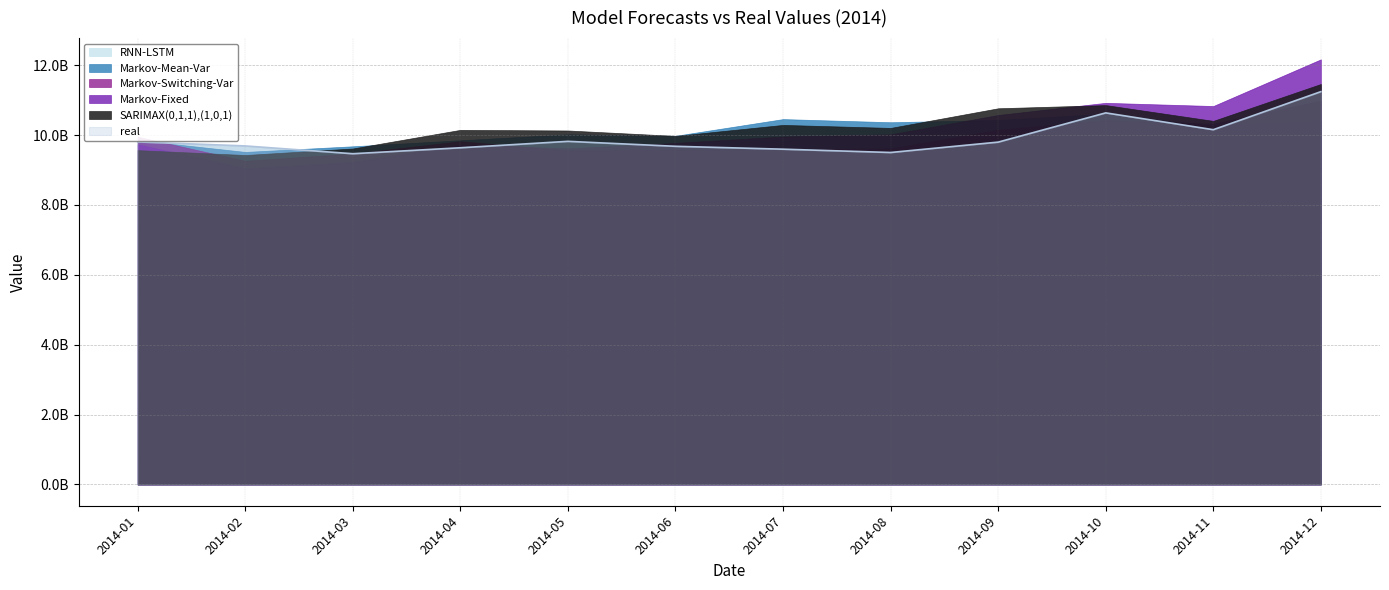

What is the spread (max minus min) of values at 2014-10?

496118750.9